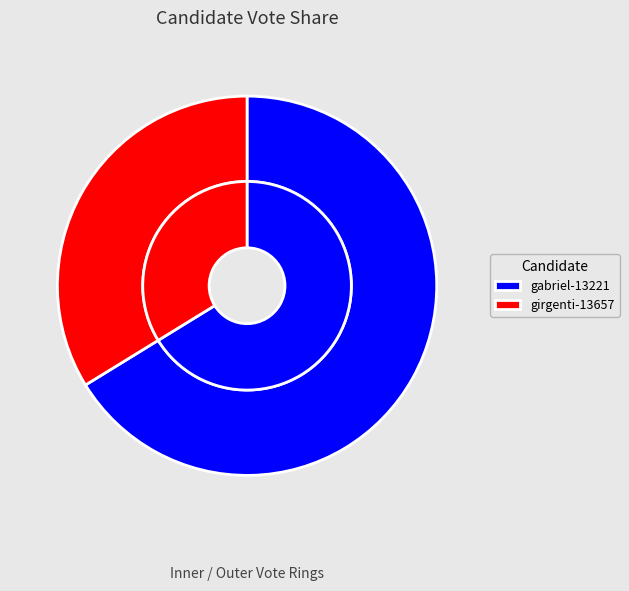

To the nearest percent, what percentage of the pie is gabriel-13221?

66%